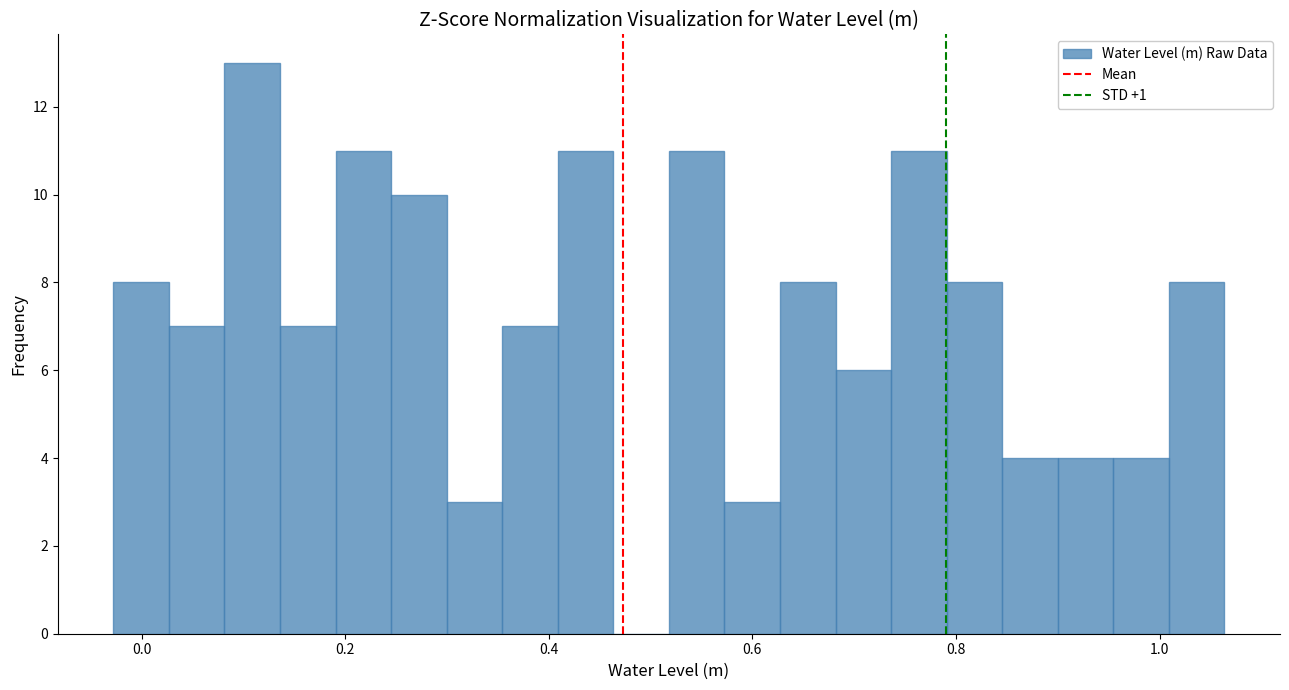

Around what value on the x-axis is the tallest bar? Give the approximate position of its centre, as read against the axis.

0.10